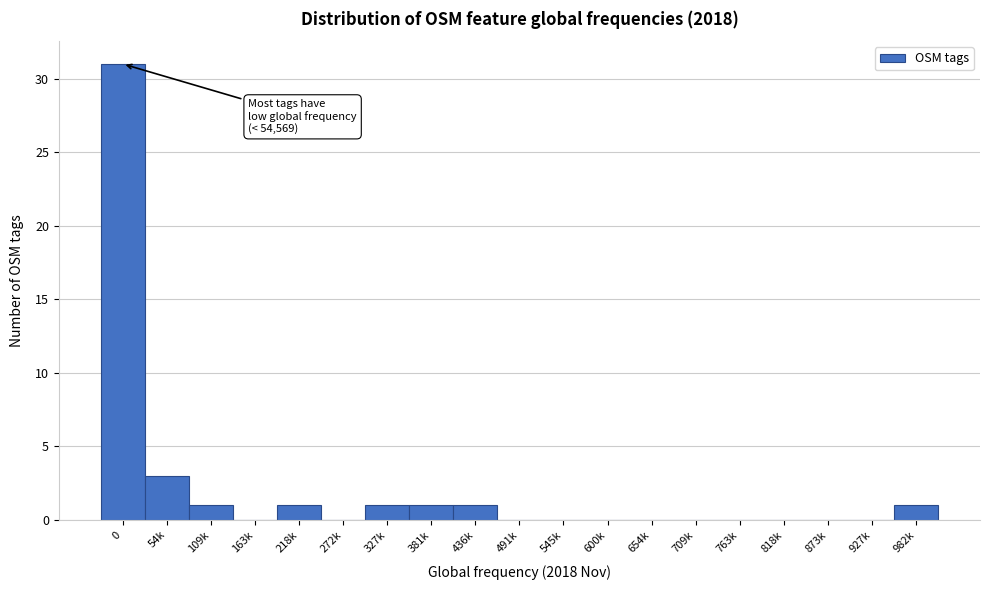

Reading right to left, list all the values displayed in this chart.

982k=1	927k=0	873k=0	818k=0	763k=0	709k=0	654k=0	600k=0	545k=0	491k=0	436k=1	381k=1	327k=1	272k=0	218k=1	163k=0	109k=1	54k=3	0=31